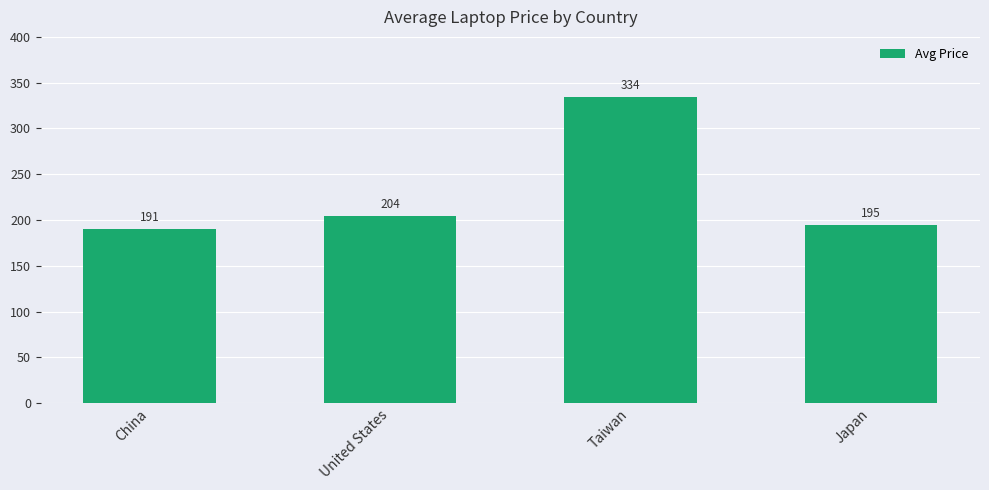

Is it true that the value at Taiwan is 214.1?

False